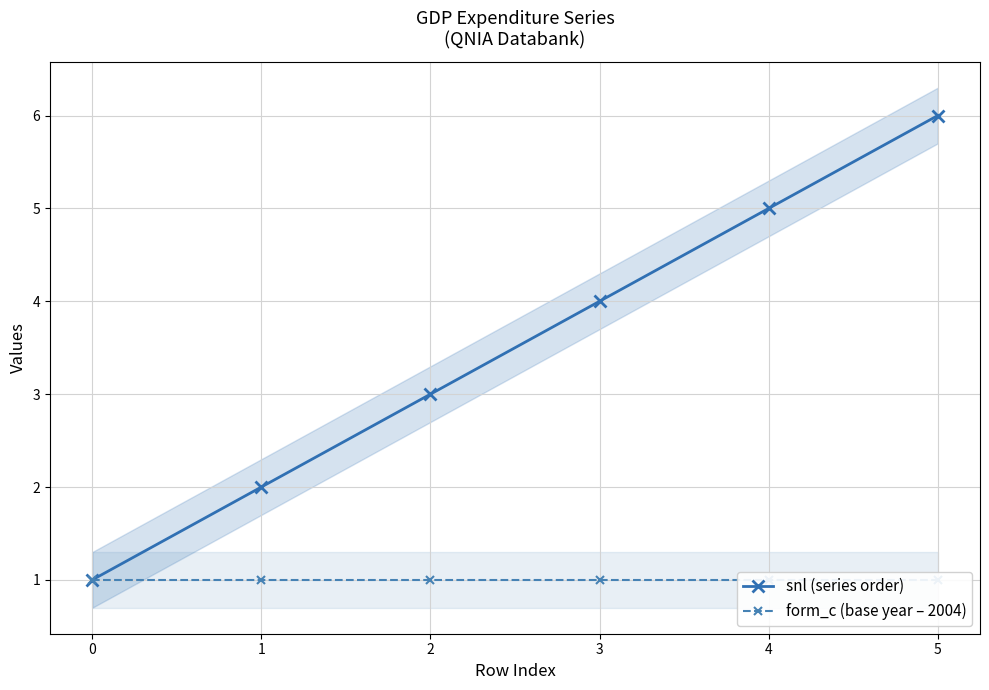

True or false: snl (series order) and form_c (base year – 2004) intersect in this chart.

False